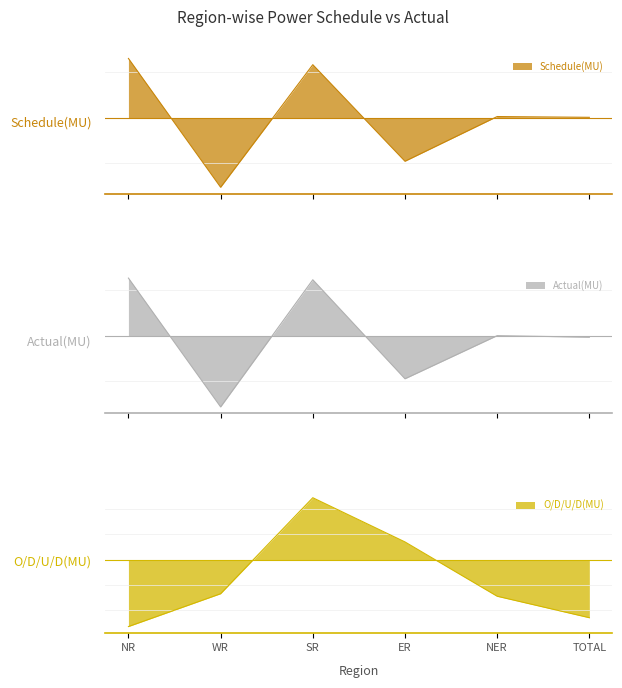

How many lines are shown in the chart?

3